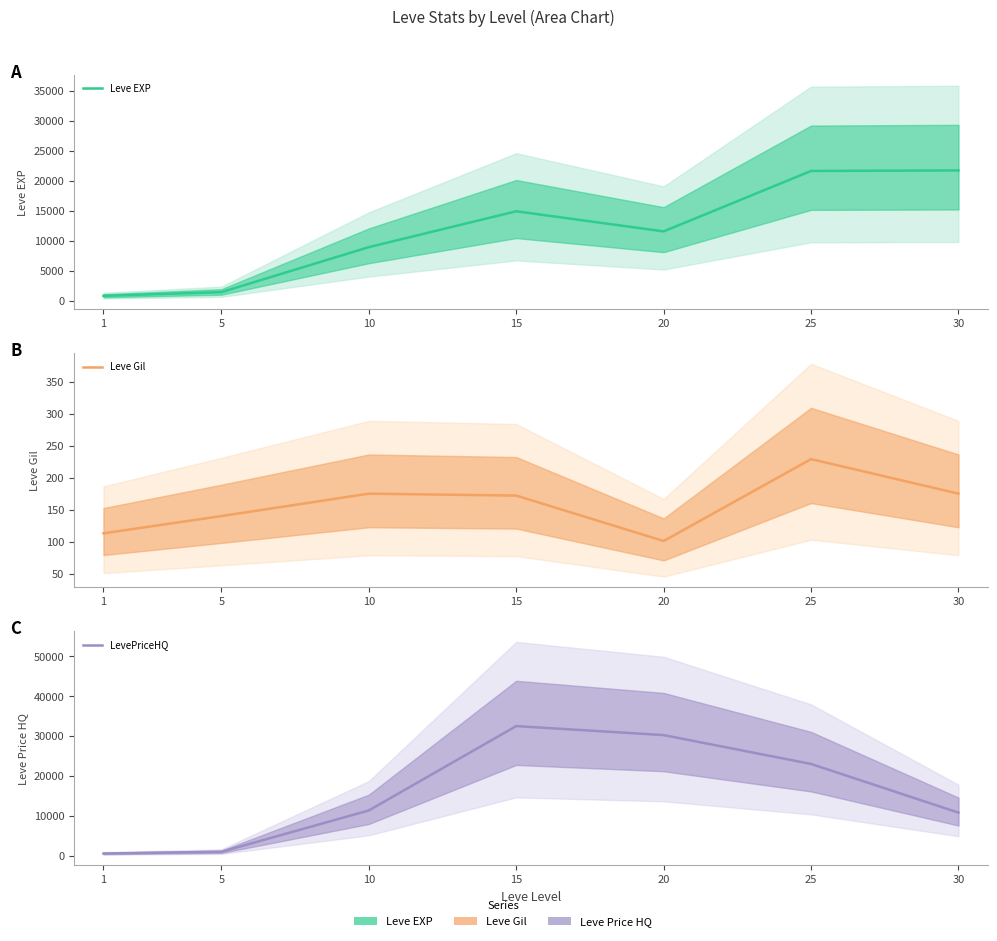

Where does the Leve EXP series first go above 11560?

15